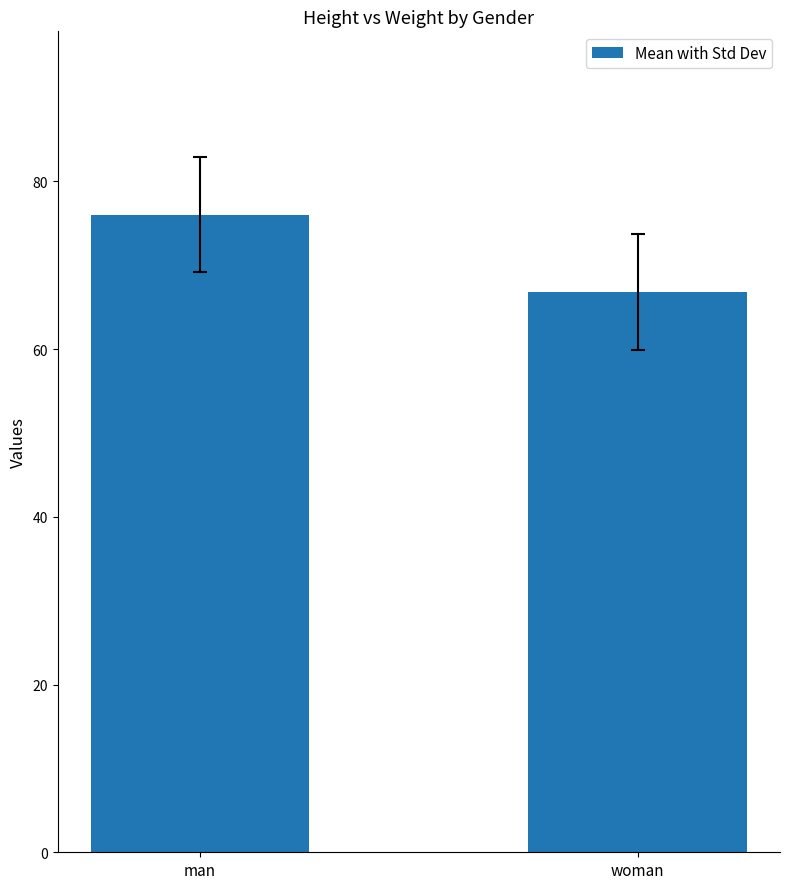

What is the maximum value shown in the chart?

76.0